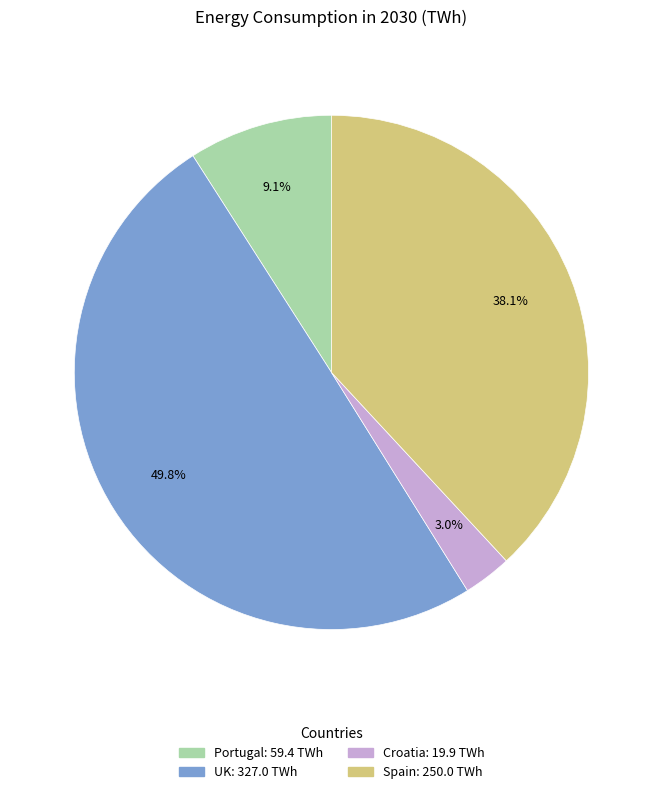

Is it true that Portugal is 23% of the pie?

False